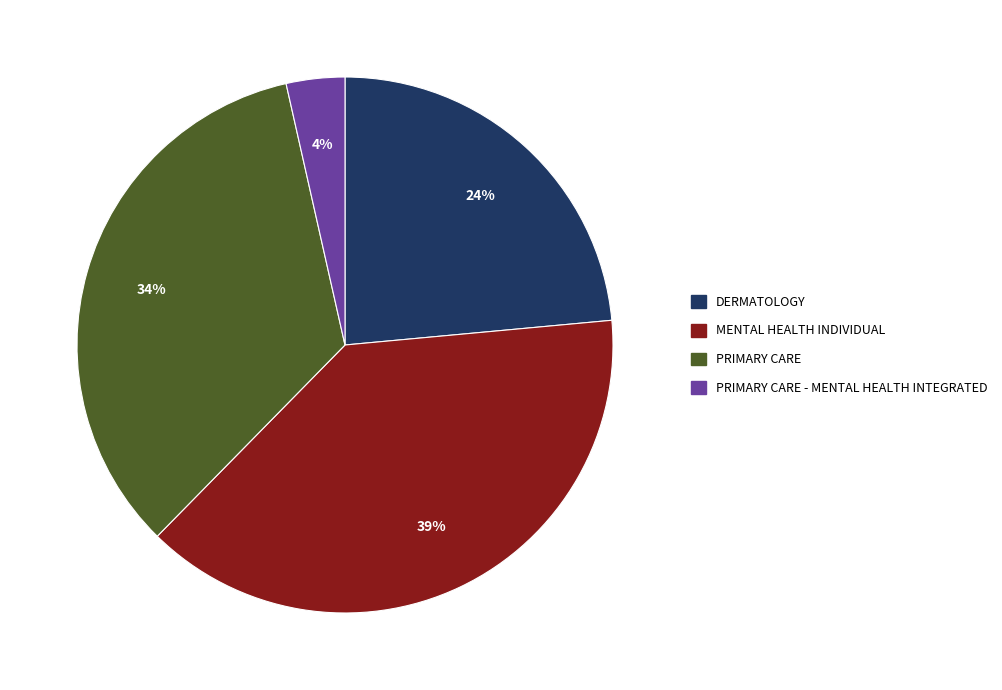

To the nearest percent, what is the difference between the largest and smallest slice percentages?

35%